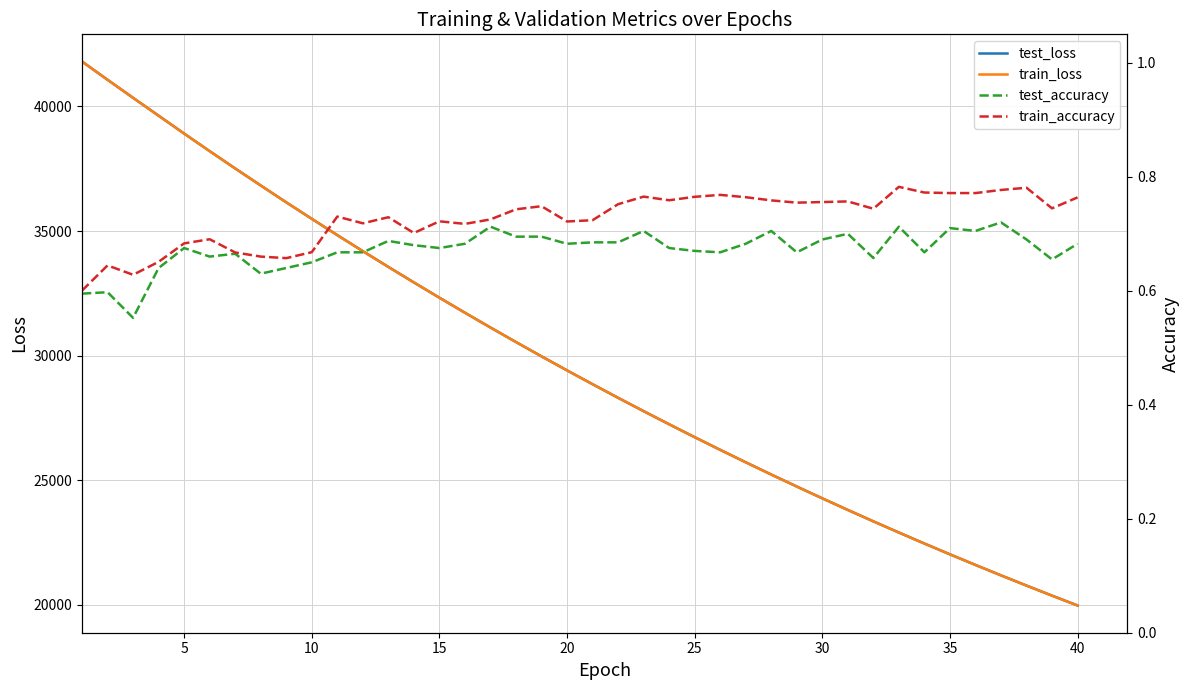

The value of train_loss at 35 is 22028.3. True or false?

True